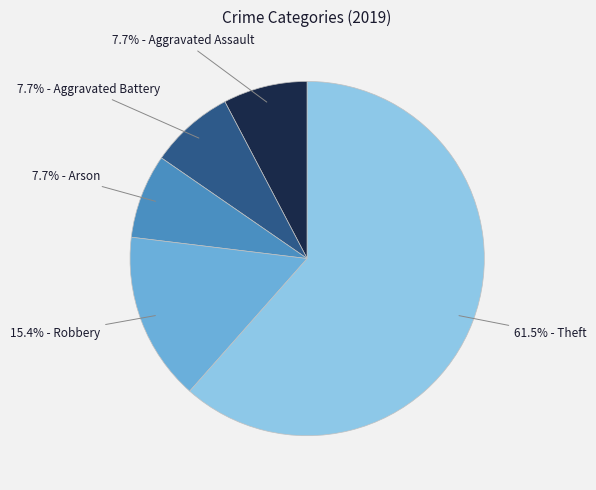

To the nearest percent, what is the difference between the largest and smallest slice percentages?

54%